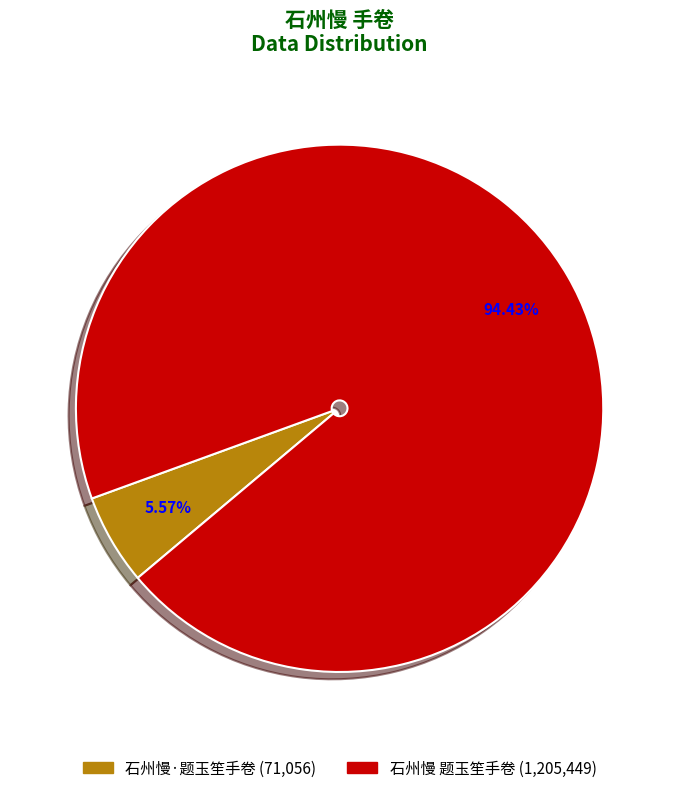

Which category has the biggest portion of the pie?

石州慢 题玉笙手卷